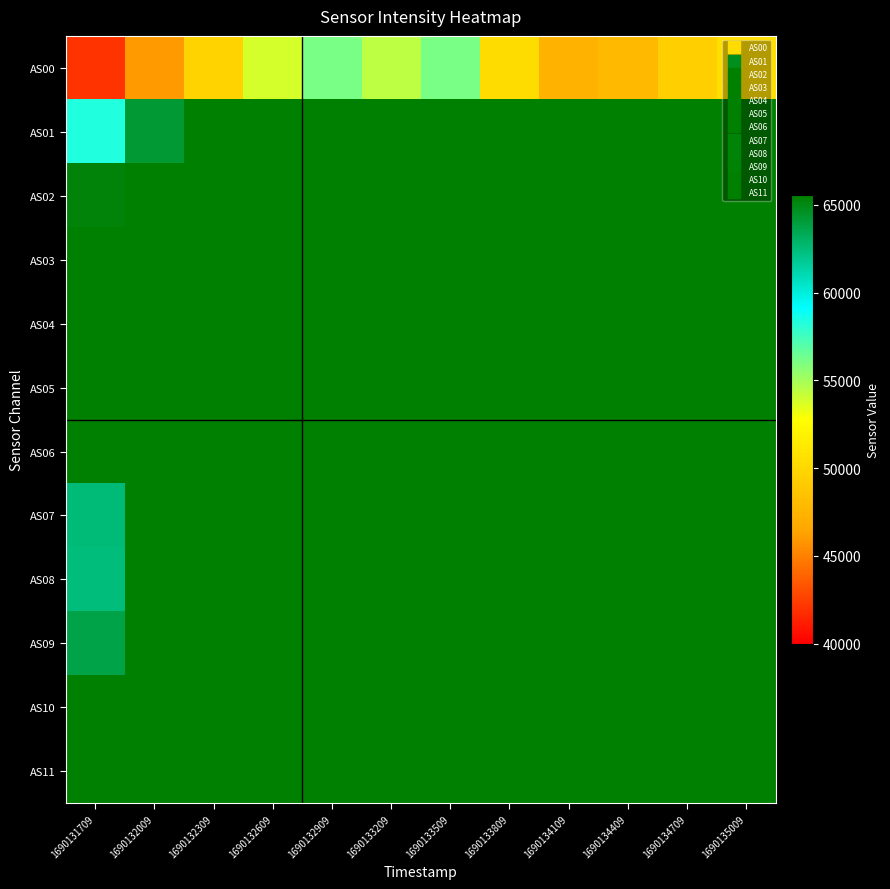

How many data points does each series have?

12